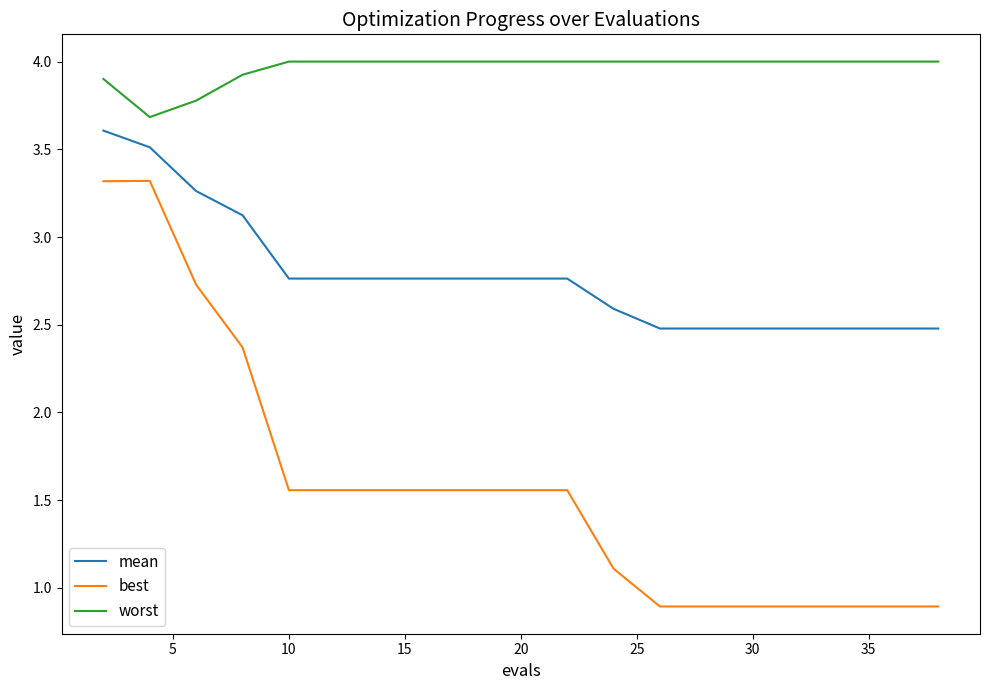

Which series has the largest total across all categories?

worst